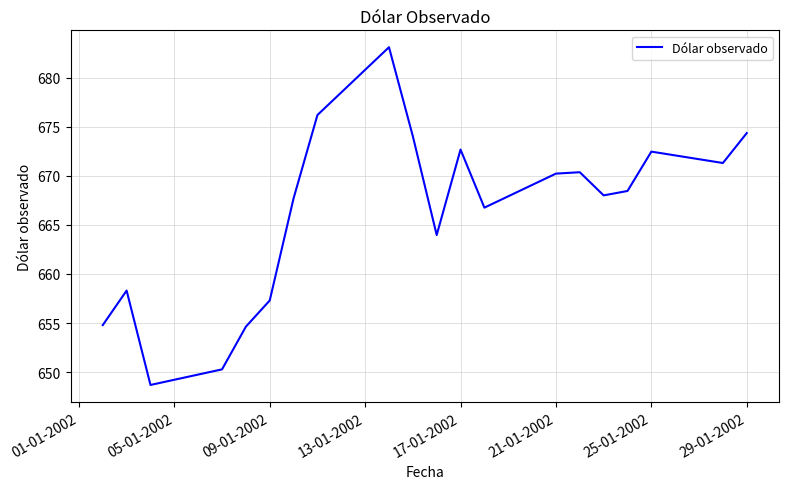

What is the maximum value shown in the chart?

683.1